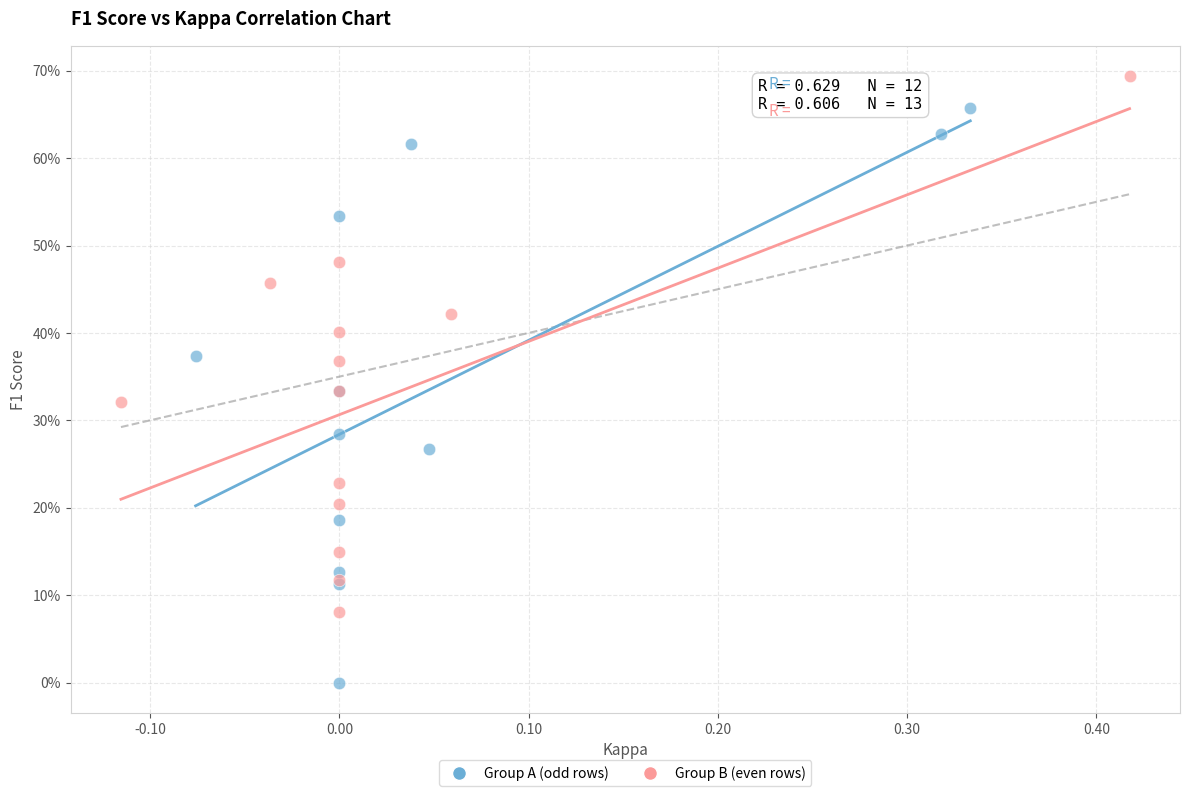

Which series reaches the maximum Y coordinate?

Group B (even rows)